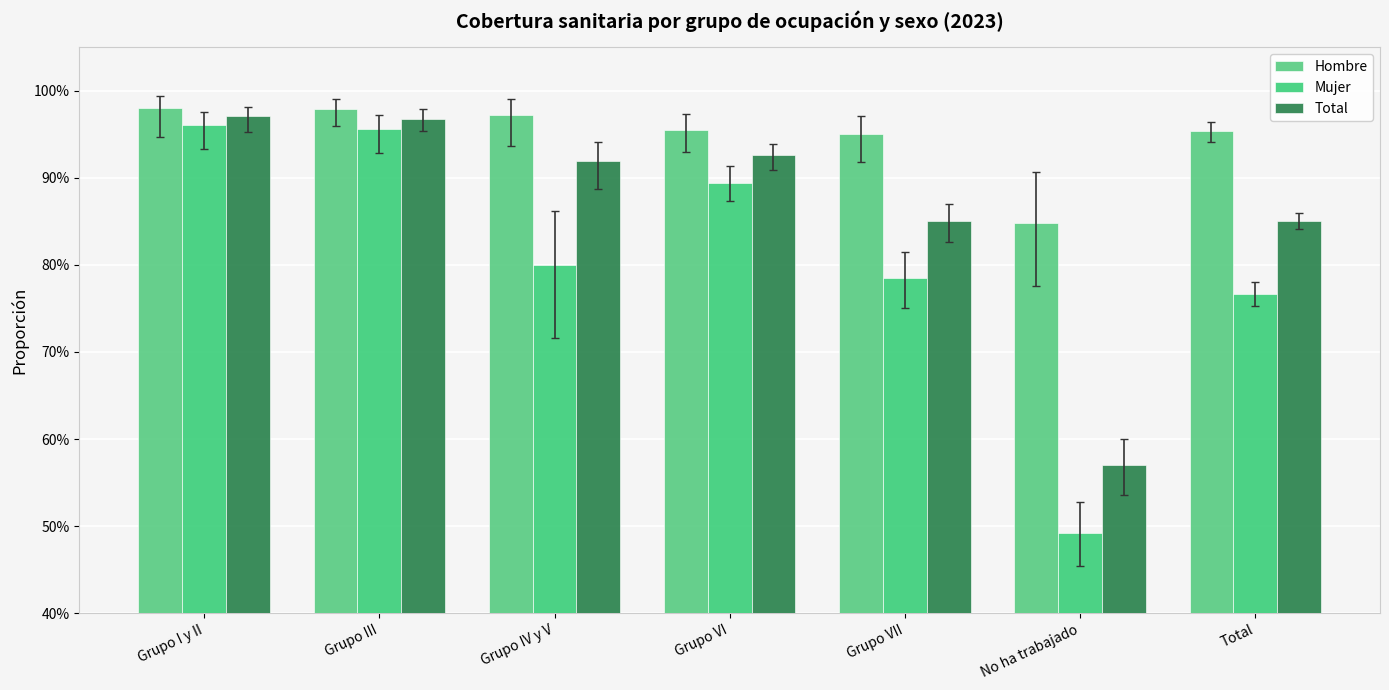

Count the Hombre values in the range 0 to 1.

7